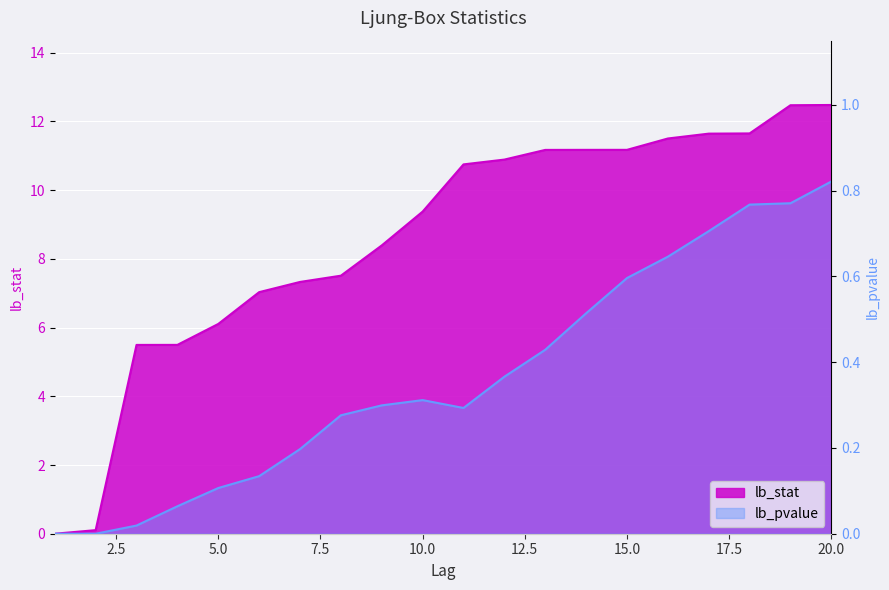

What is the average value of the lb_stat series?

8.6